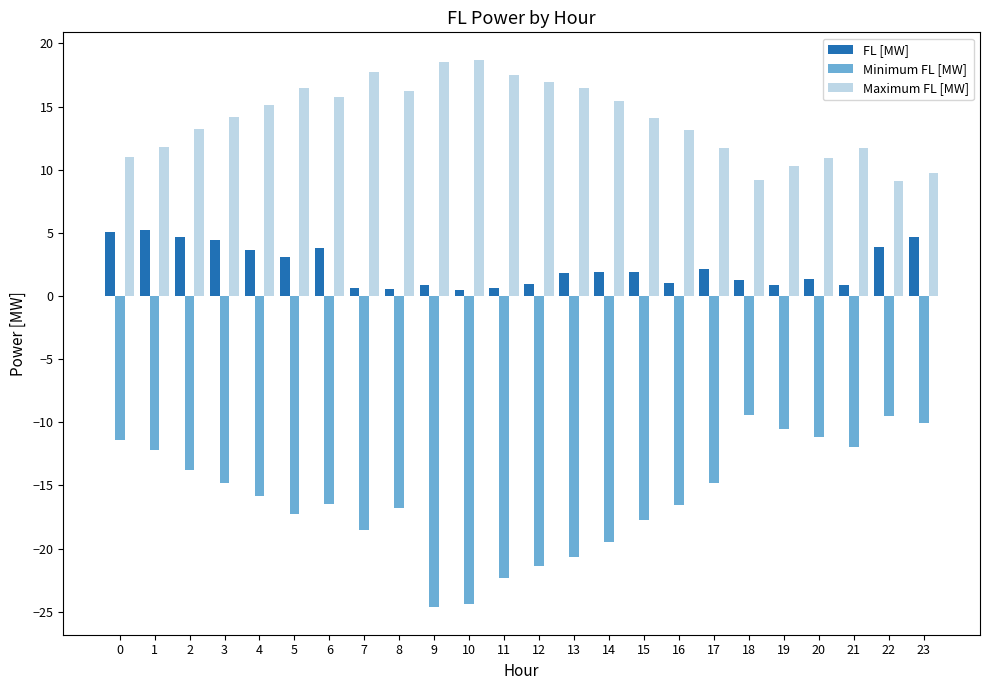

True or false: Minimum FL [MW] has a value of -25.8 at 14.

False